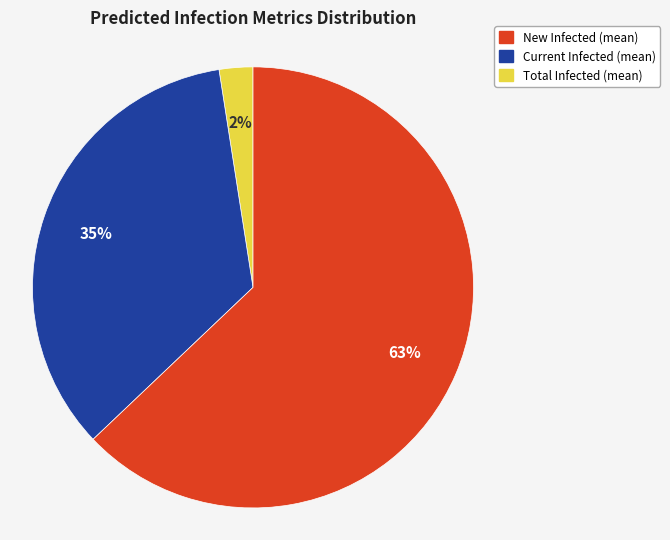

Is it true that Total Infected (mean) is 72% of the pie?

False